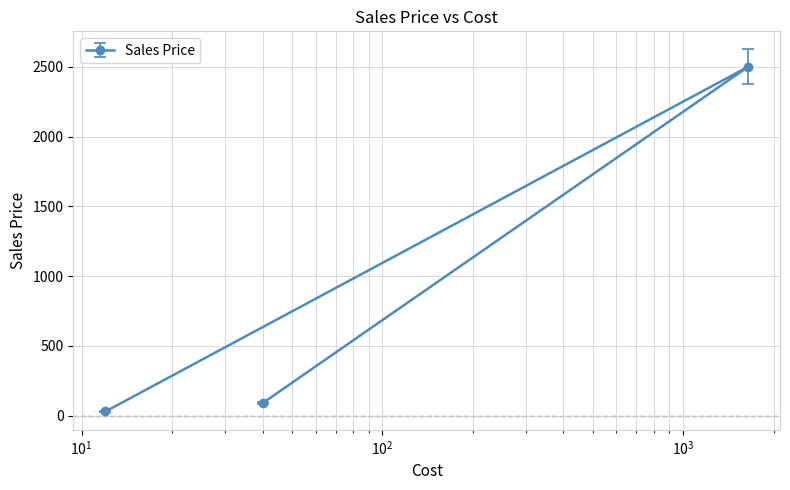

What is the label of the 3rd point from the left?

40.0